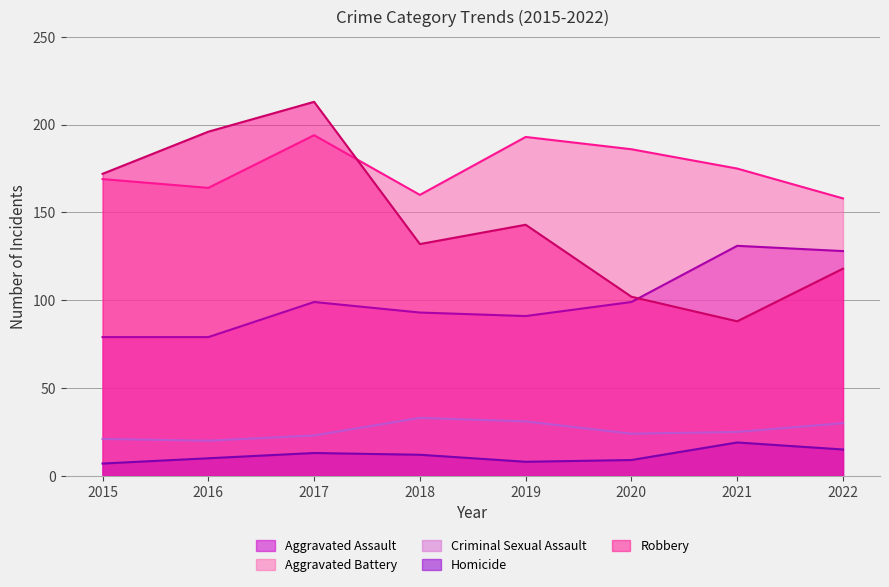

At which category is the sum across all series the highest?

2017